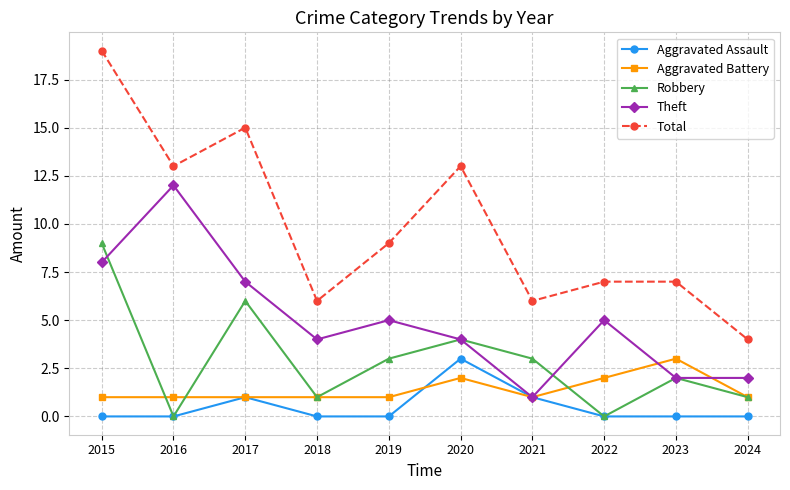

True or false: Theft has a value of 7 at 2016.

False